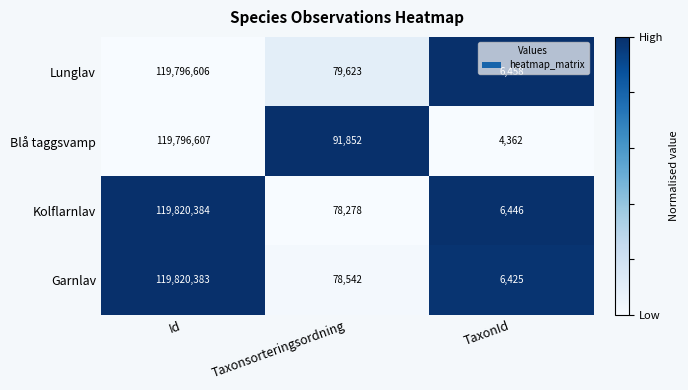

Which series has the widest spread of values?

Garnlav